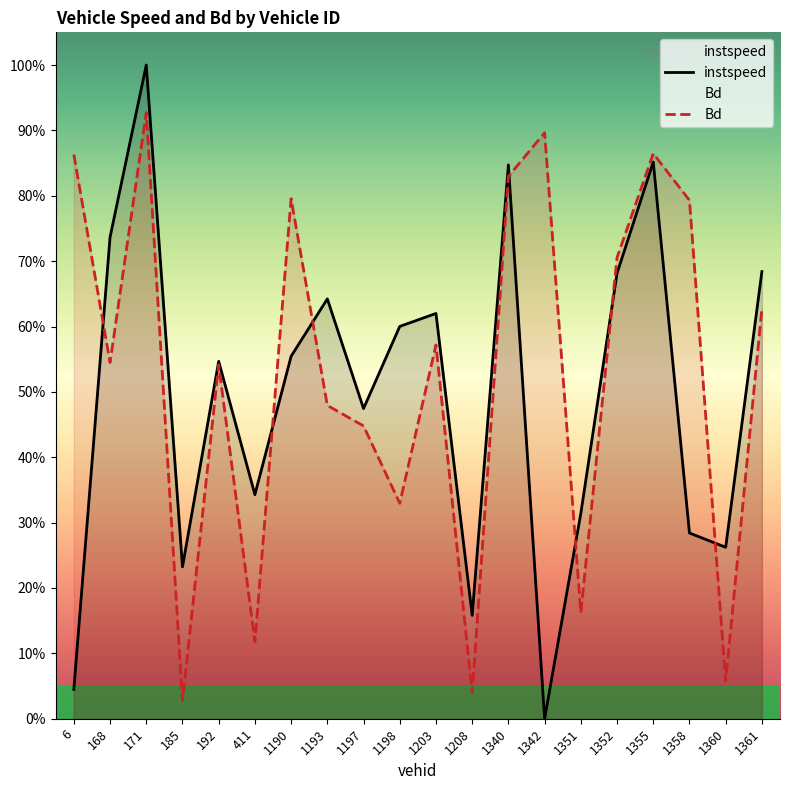

Does the chart have visible grid lines?

No